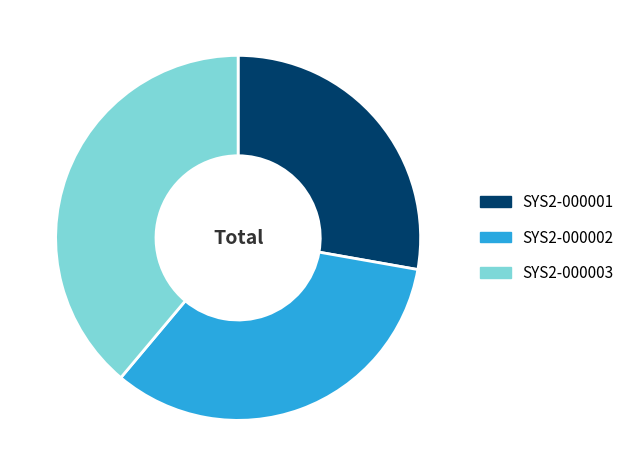

Is it true that SYS2-000001 is 28% of the pie?

True